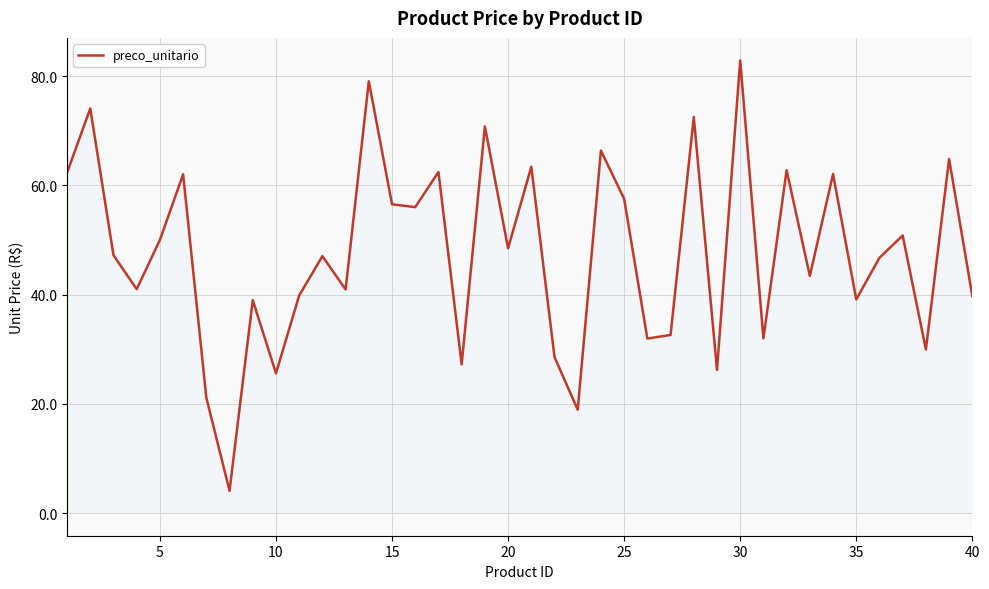

How many lines are shown in the chart?

1